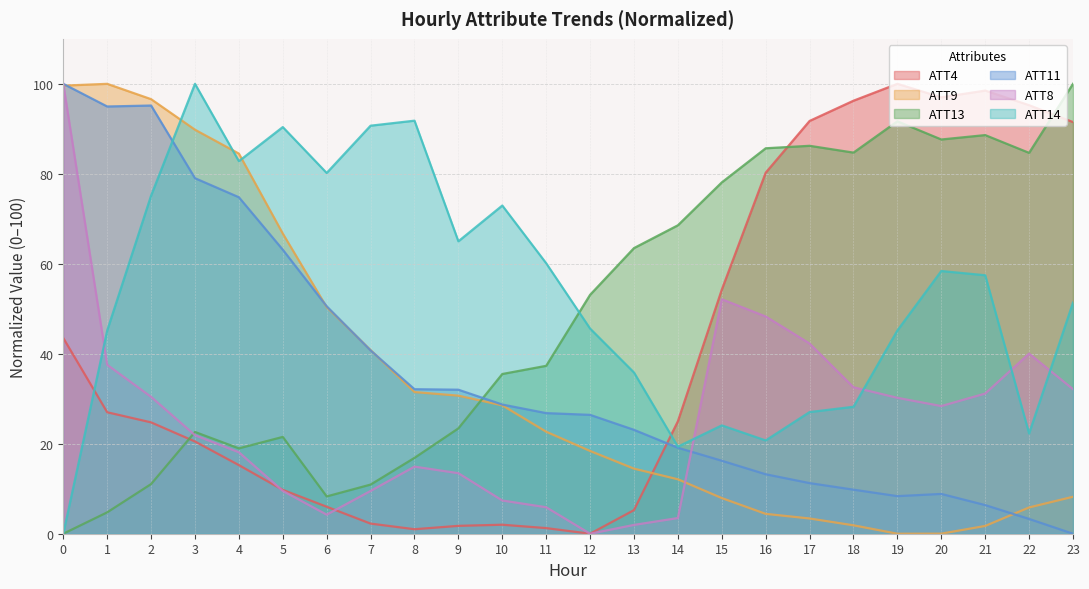

How many intersections are there between ATT11 and ATT8?

1